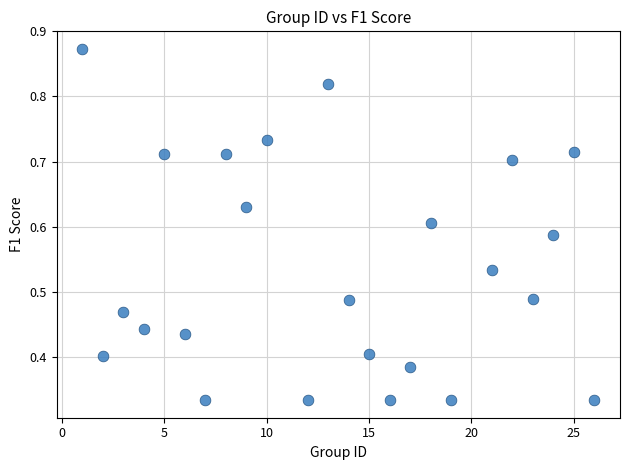

What is the range of X values (max minus min)?

25.0